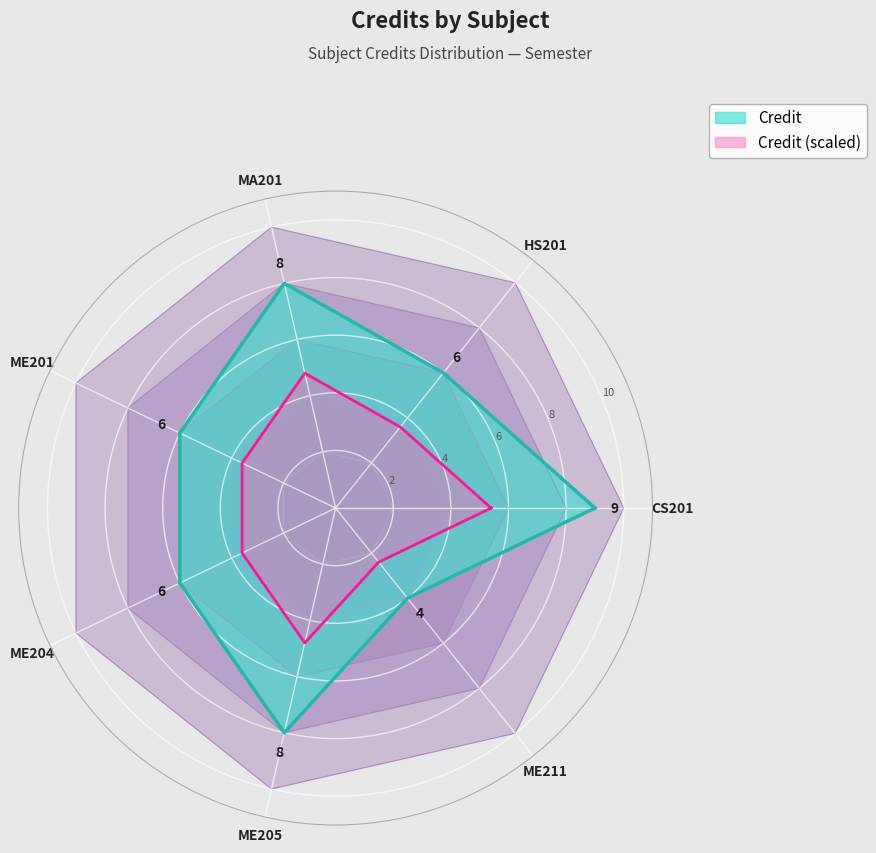

What is the average value?

7